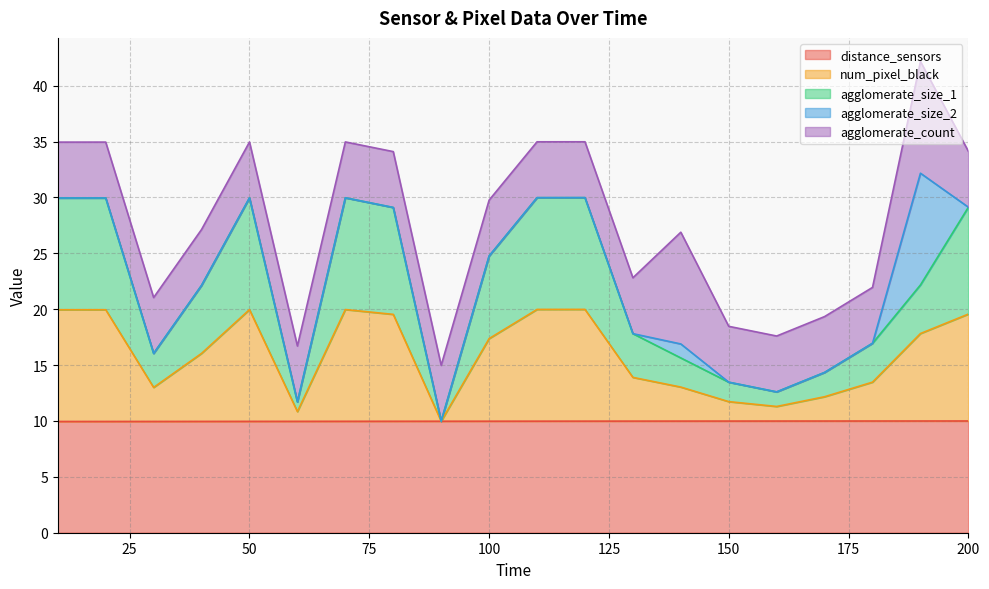

Between 20 and 110, which is larger?

110